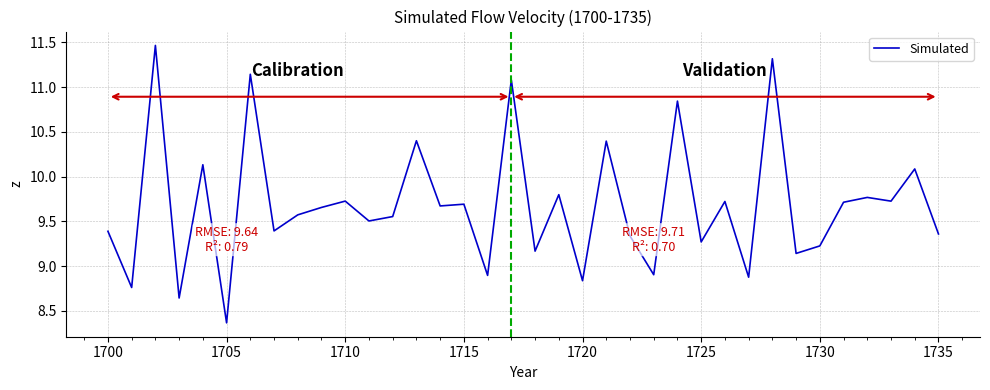

What is the difference between the maximum and minimum values?

3.1